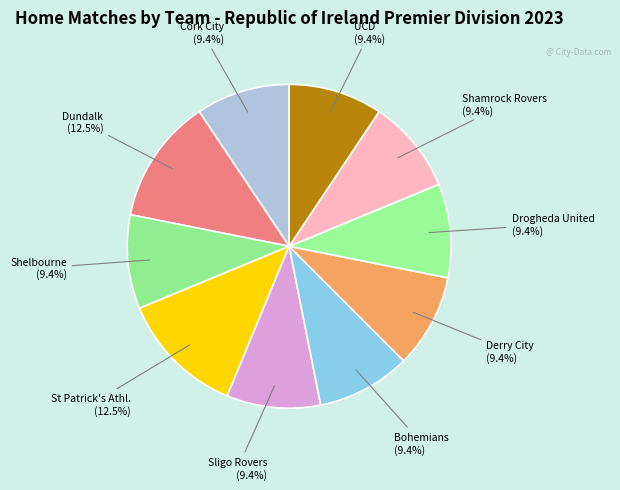

What portion of the pie excludes UCD?

90.6%